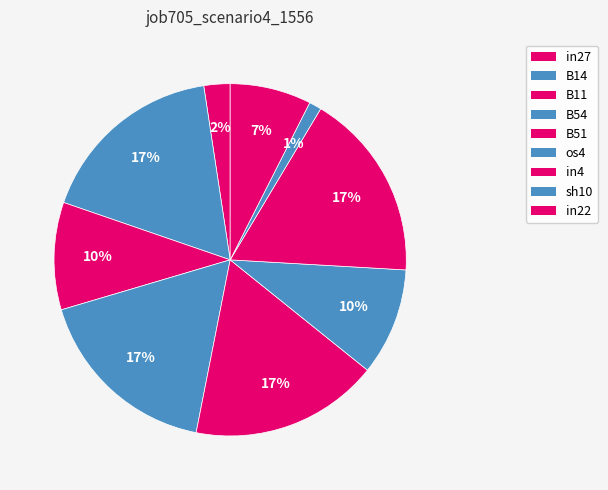

Combined, what portion of the pie is sh10 and B14?

18.5%